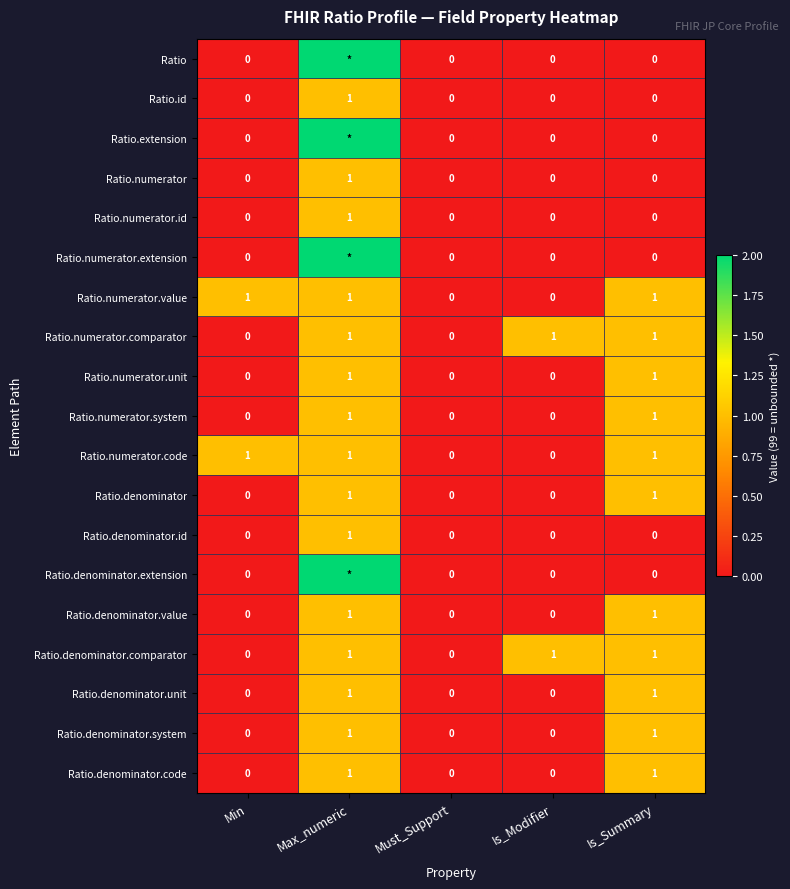

How many Ratio.denominator values are between 0 and 1?

5